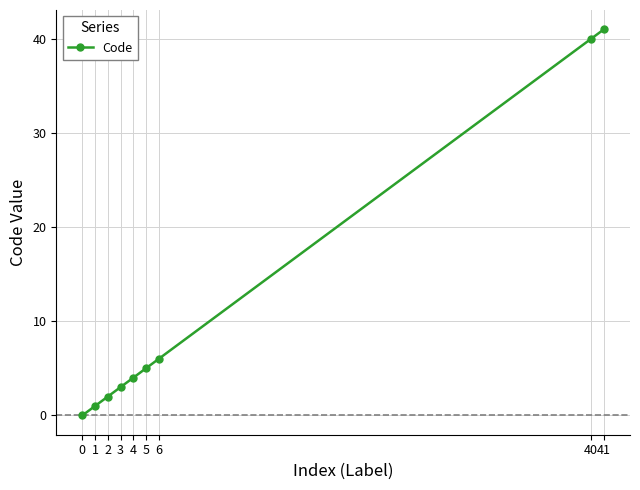

Count the number of data series in this chart.

1